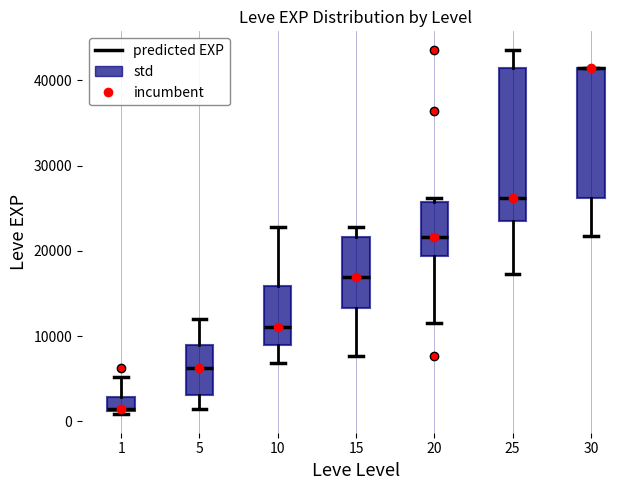

Reading left to right, transcribe this box plot: for each box, give where its median line is, the range the box spans, and where its two whiskers end, as read against the y-axis. The values are not printed on the chart, so give them approximately, as read against the axis.

1: median 1000, box 1000 to 3000, whiskers 1000 (just below the box's lower edge) to 5000
5: median 6000, box 3000 to 9000, whiskers 1000 to 12000
10: median 11000, box 9000 to 16000, whiskers 7000 to 23000
15: median 17000, box 13000 to 22000, whiskers 8000 to 23000
20: median 22000, box 19000 to 26000, whiskers 12000 to 26000 (just above the box's upper edge)
25: median 26000, box 23000 to 41000, whiskers 17000 to 44000
30: median 41000 (drawn on the box's upper edge), box 26000 to 41000, whiskers 22000 to 41000